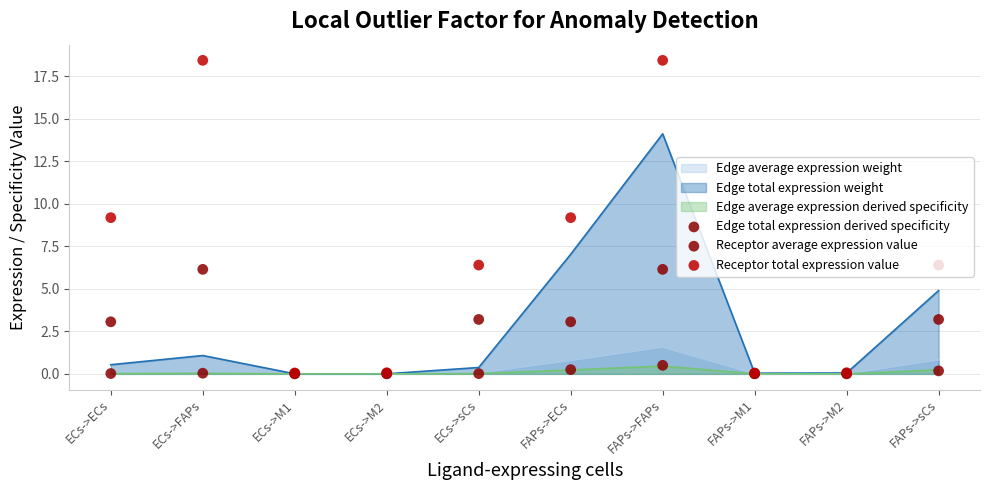

At how many categories does at least one series exceed 17?

2